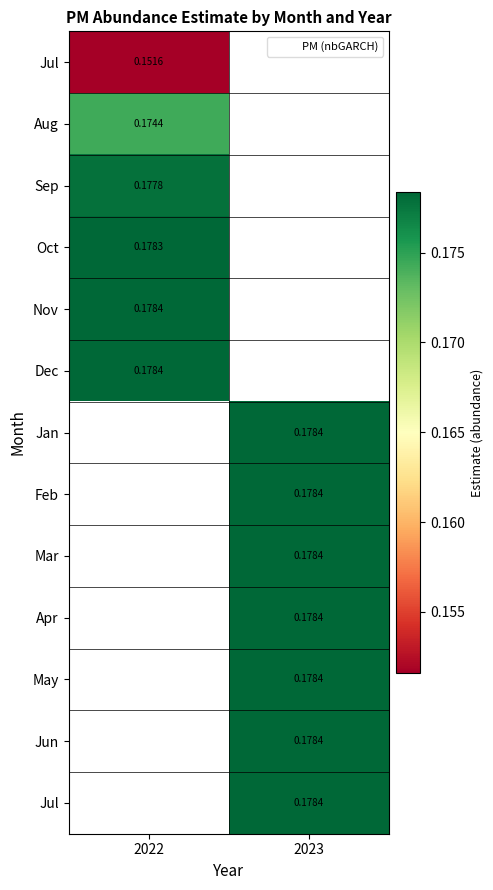

How many categories are shown in the chart?

2